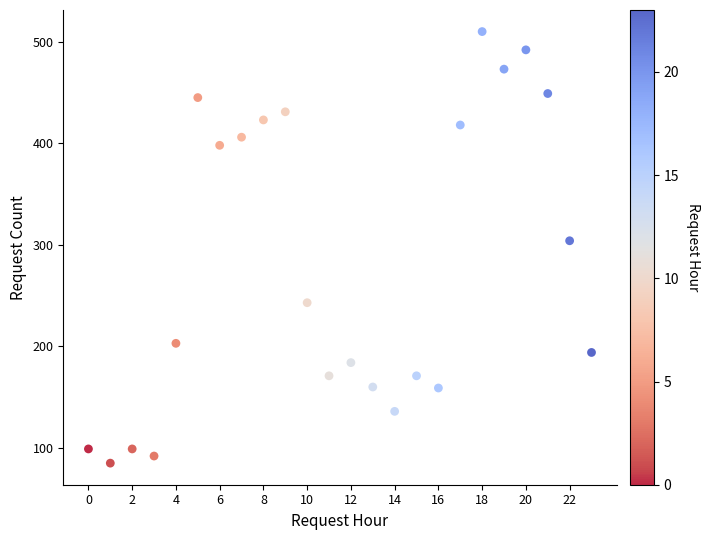

What Y value in the scatter plot is closest to 297?

304